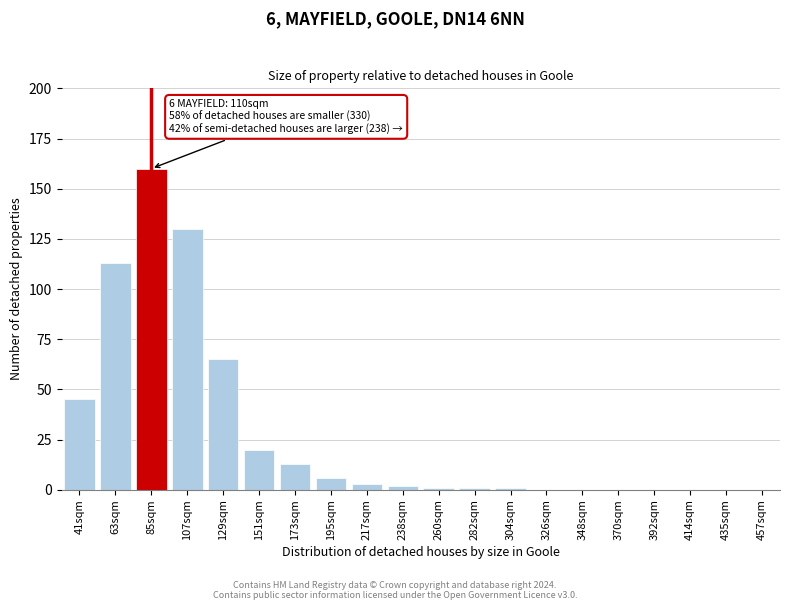

Reading left to right, list all the values displayed in this chart.

41sqm=45	63sqm=113	85sqm=160	107sqm=130	129sqm=65	151sqm=20	173sqm=13	195sqm=6	217sqm=3	238sqm=2	260sqm=1	282sqm=1	304sqm=1	326sqm=0	348sqm=0	370sqm=0	392sqm=0	414sqm=0	435sqm=0	457sqm=0